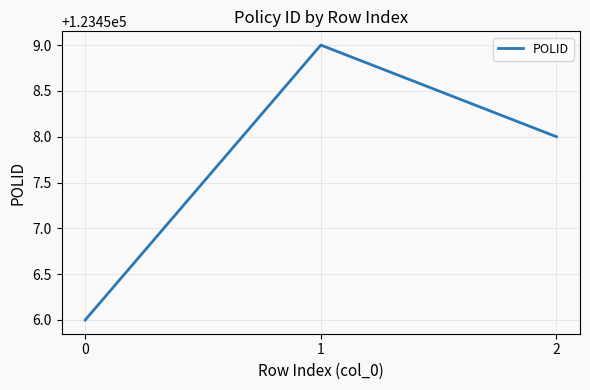

Read the value at 2.

123458